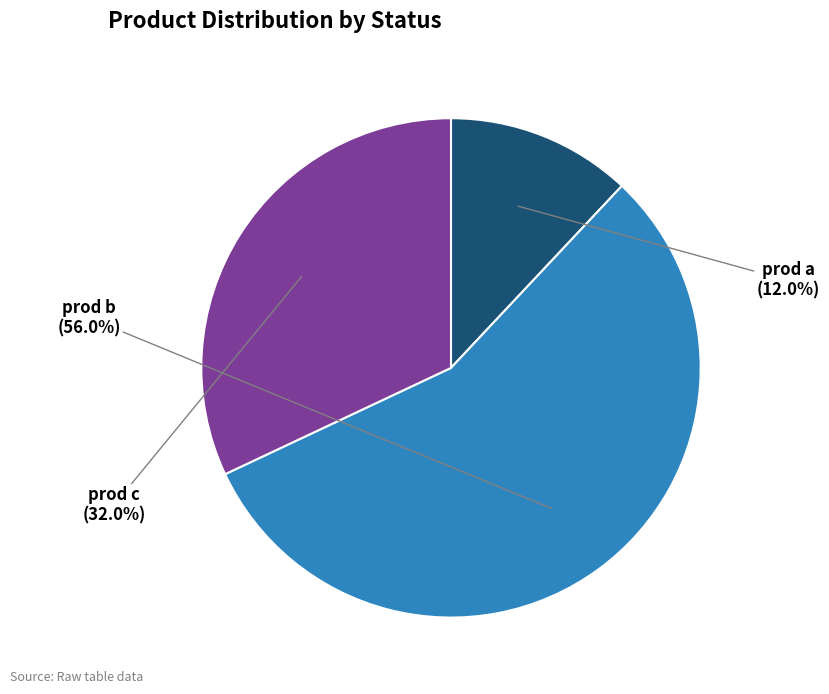

Is there any slice that represents more than half of the pie?

Yes